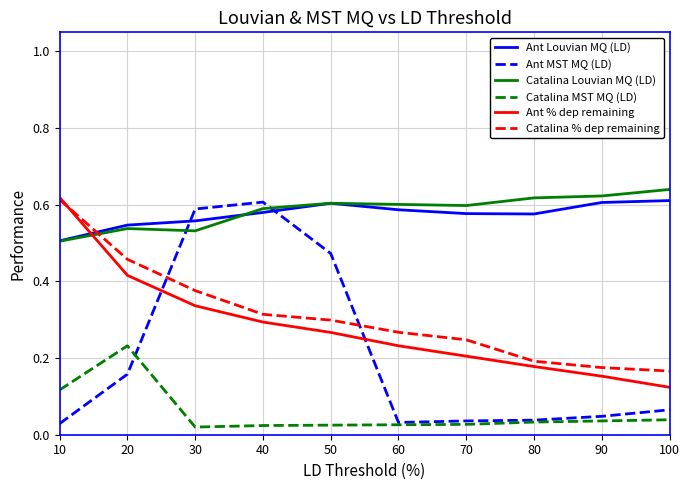

List the labels in order of Ant % dep remaining value, largest first.

10, 20, 30, 40, 50, 60, 70, 80, 90, 100